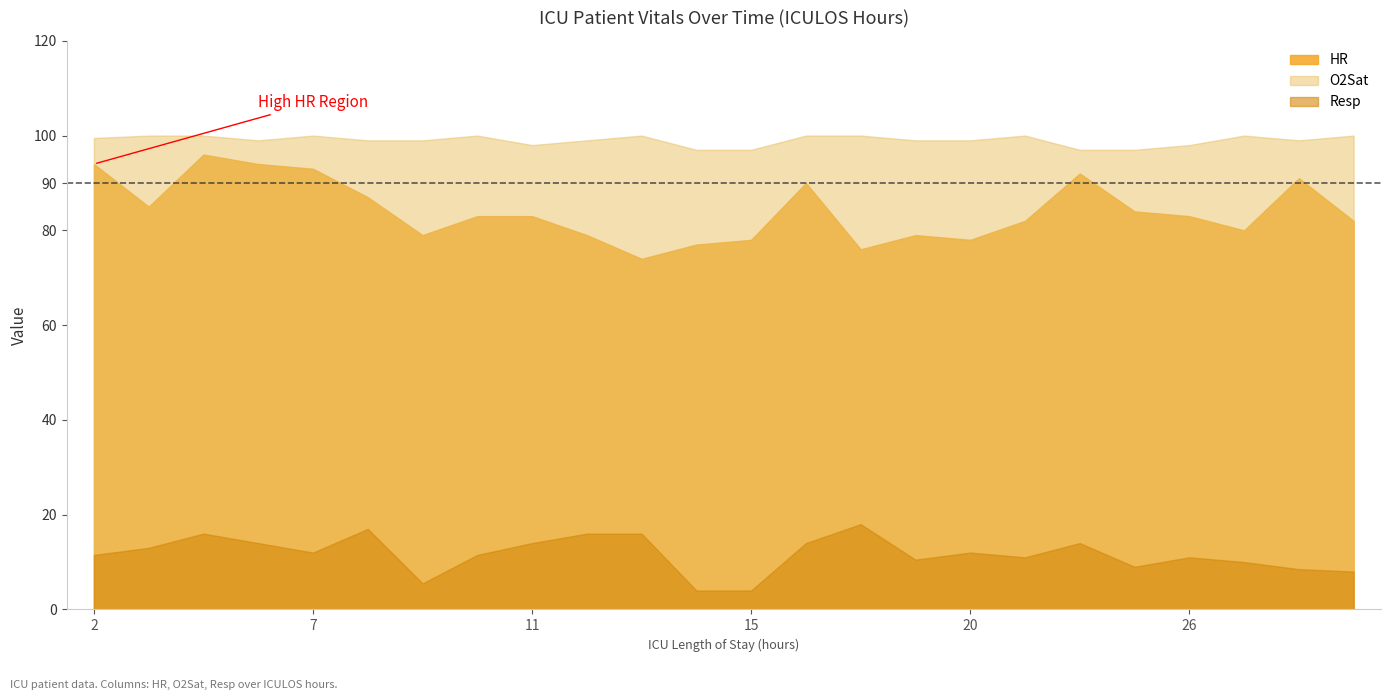

Reading right to left, what are all the values shown in this chart?

HR: 38=82.0	34=91.0	30=80.0	26=83.0	25=84.0	23=92.0	21=82.0	20=78.0	19=79.0	18=76.0	16=90.0	15=78.0	14=77.0	13=74.0	12=79.0	11=83.0	10=83.0	9=79.0	8=87.0	7=93.0	6=94.0	4=96.0	3=85.0	2=94.0
O2Sat: 38=100.0	34=99.0	30=100.0	26=98.0	25=97.0	23=97.0	21=100.0	20=99.0	19=99.0	18=100.0	16=100.0	15=97.0	14=97.0	13=100.0	12=99.0	11=98.0	10=100.0	9=99.0	8=99.0	7=100.0	6=99.0	4=100.0	3=100.0	2=99.5
Resp: 38=8.0	34=8.5	30=10.0	26=11.0	25=9.0	23=14.0	21=11.0	20=12.0	19=10.5	18=18.0	16=14.0	15=4.0	14=4.0	13=16.0	12=16.0	11=14.0	10=11.5	9=5.5	8=17.0	7=12.0	6=14.0	4=16.0	3=13.0	2=11.5